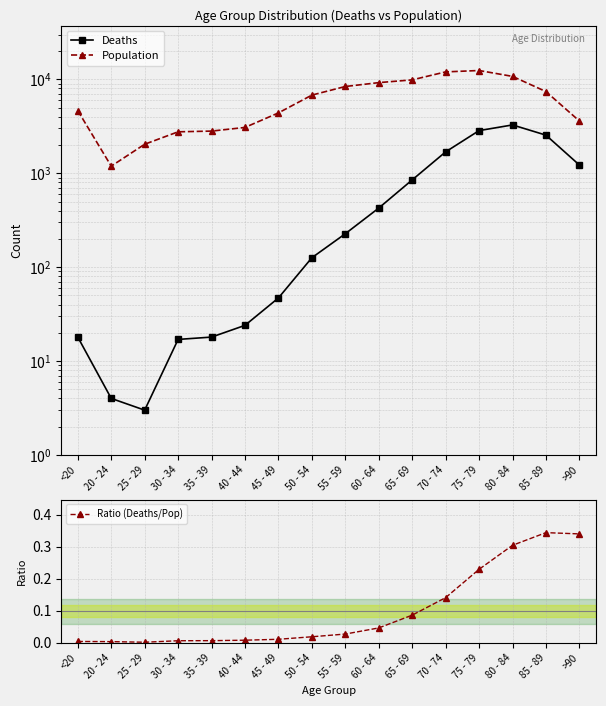

At how many categories does at least one series exceed 8068?

6